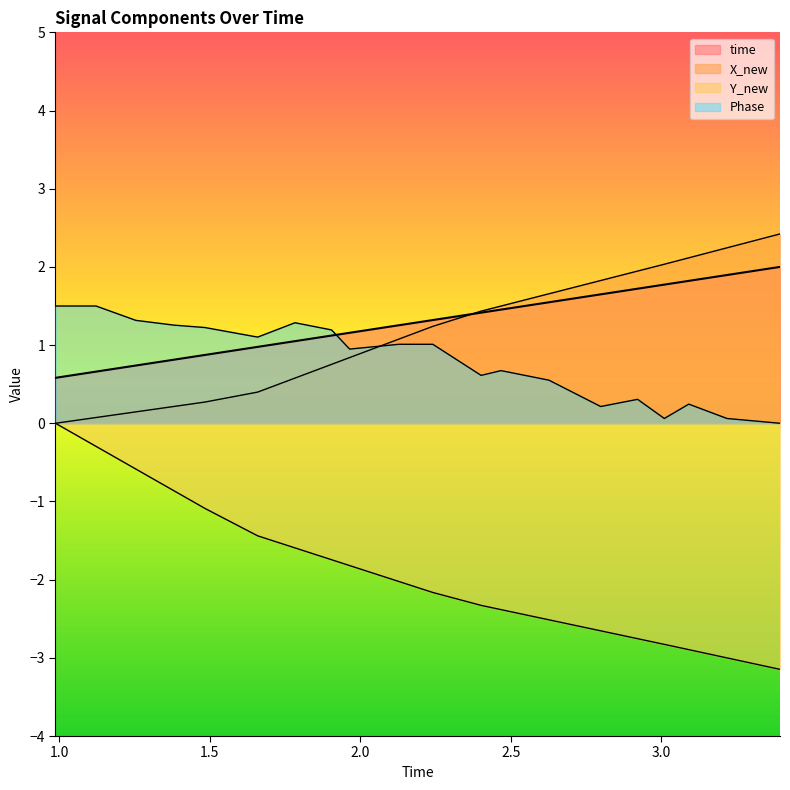

What is the difference between the maximum and minimum values in the X_new series?

2.4